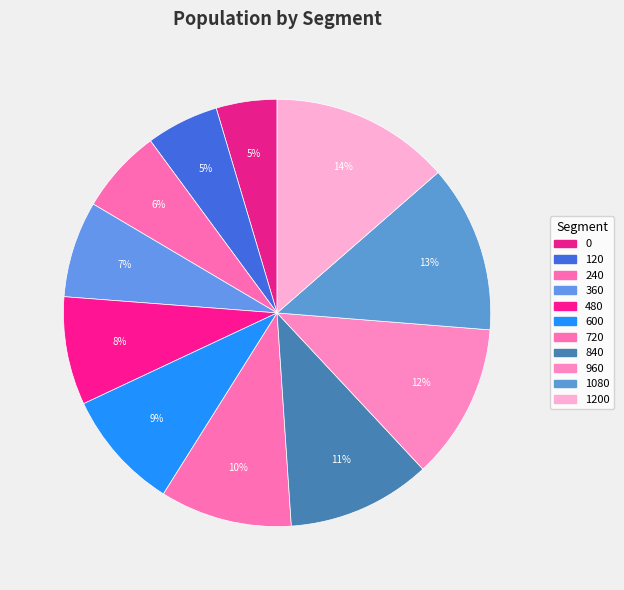

How many slices are in this pie chart?

11